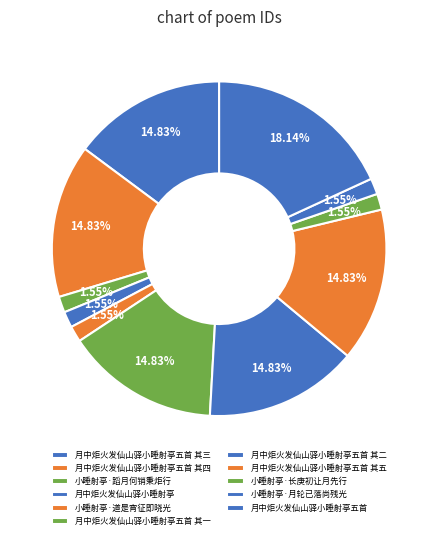

What is the ratio of the value at 小睡射亭·道是宵征即晓光 to the value at 月中炬火发仙山驿小睡射亭五首 其四?

0.1